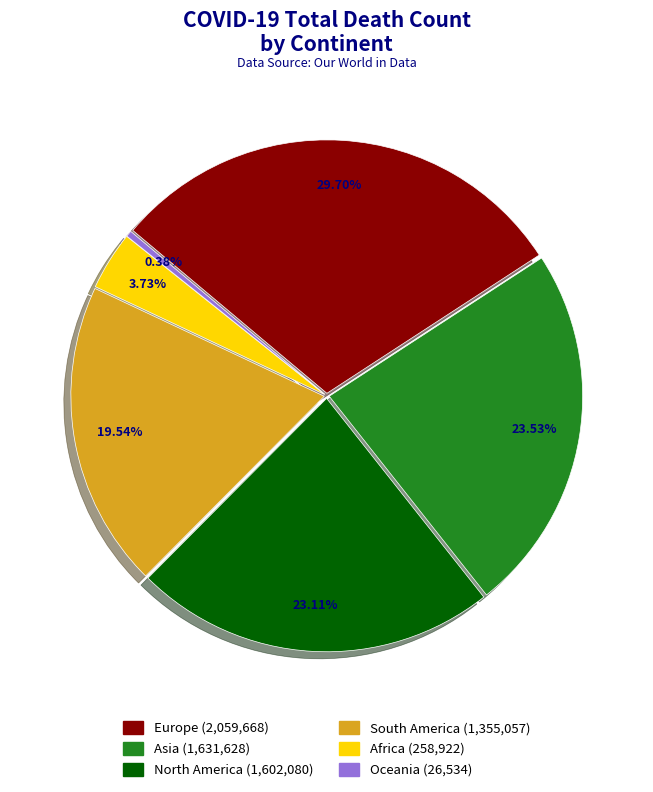

What is the ratio of the value at North America to the value at Asia?

1.0